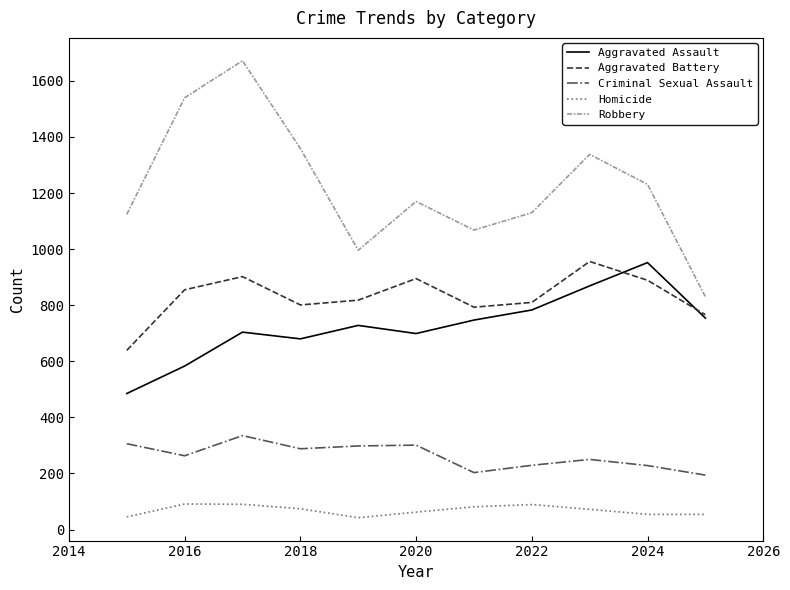

Which series has the widest spread of values?

Robbery